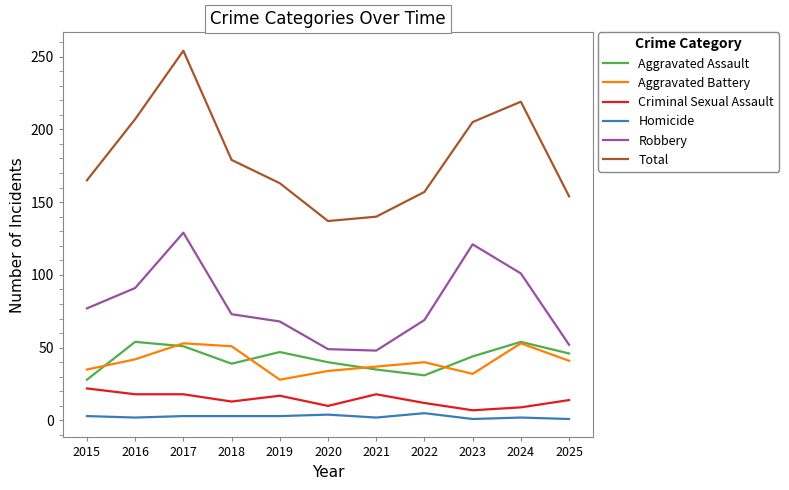

True or false: Aggravated Battery and Robbery cross at least once.

False